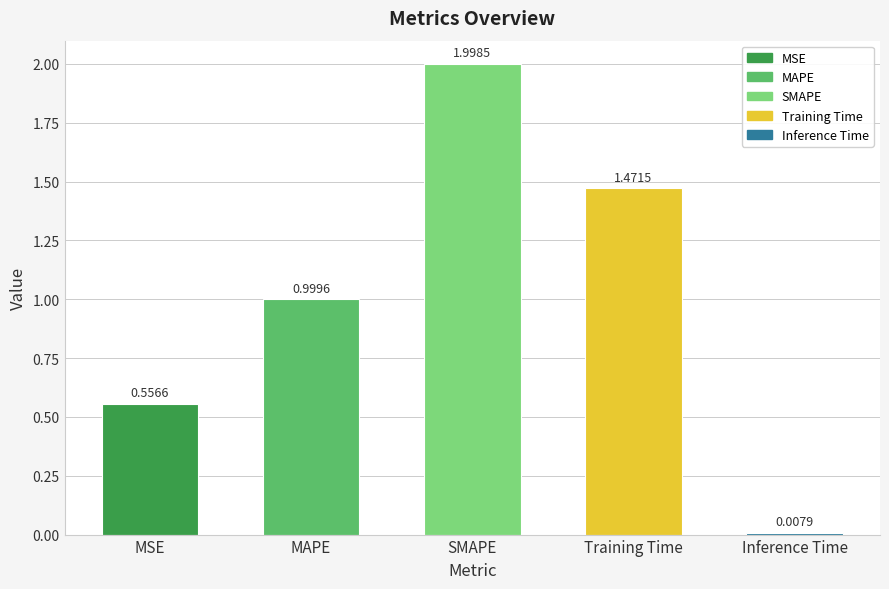

What is the greatest value displayed?

2.0